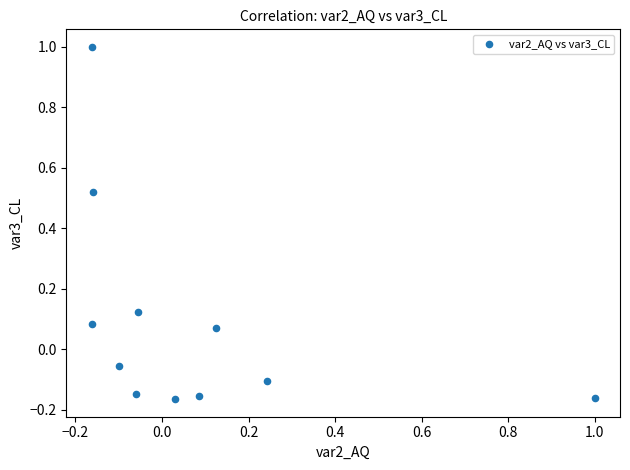

What is the range of X values (max minus min)?

1.2